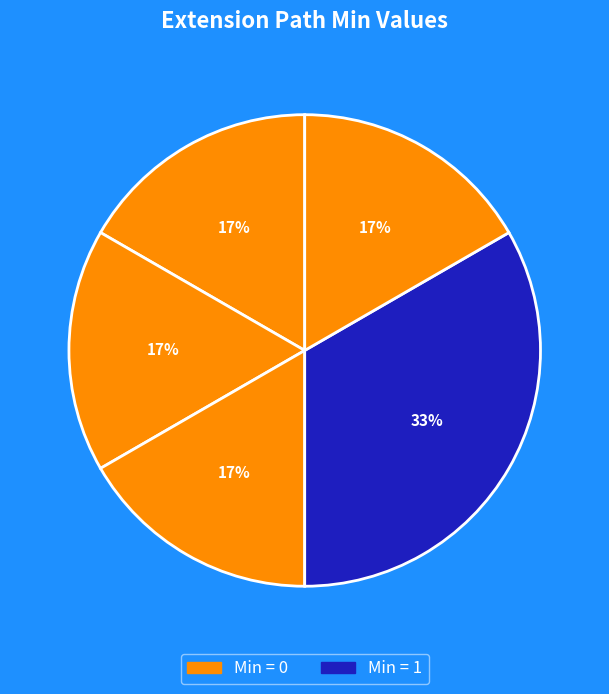

How many slices are in this pie chart?

5